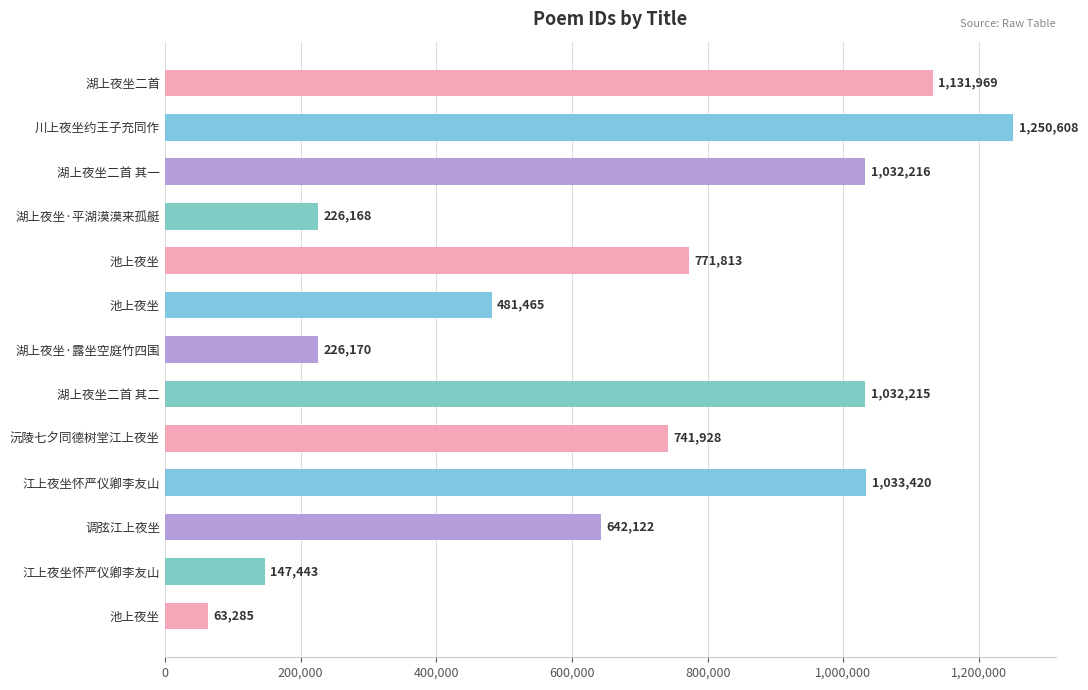

Are the bars grouped side by side (vs. stacked)?

No